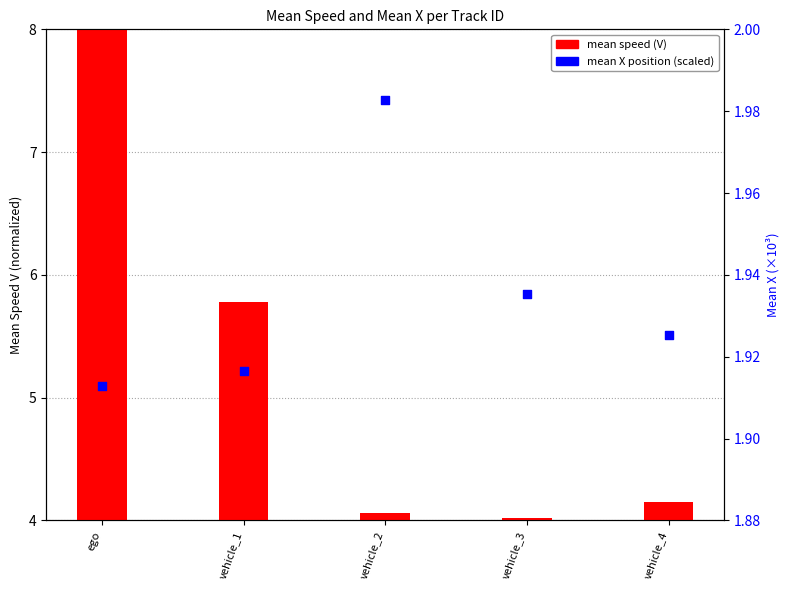

Is the value of mean X (scaled) at vehicle_1 greater than the value of mean speed (V) at vehicle_4?

Yes